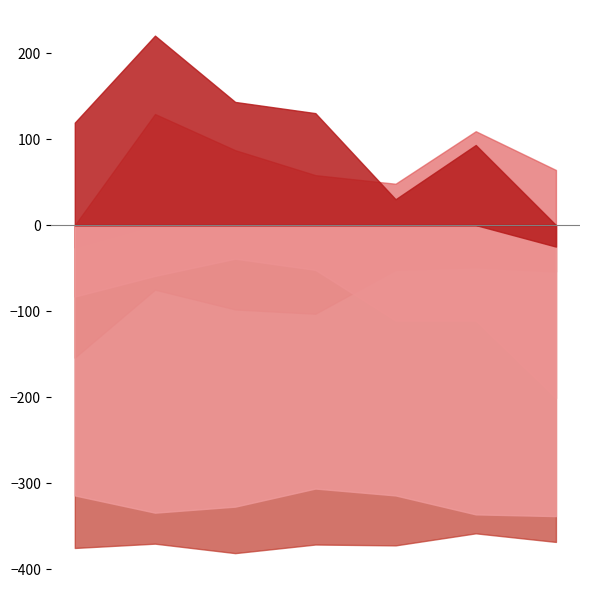

True or false: Criminal Sexual Assault and Burglary intersect in this chart.

False